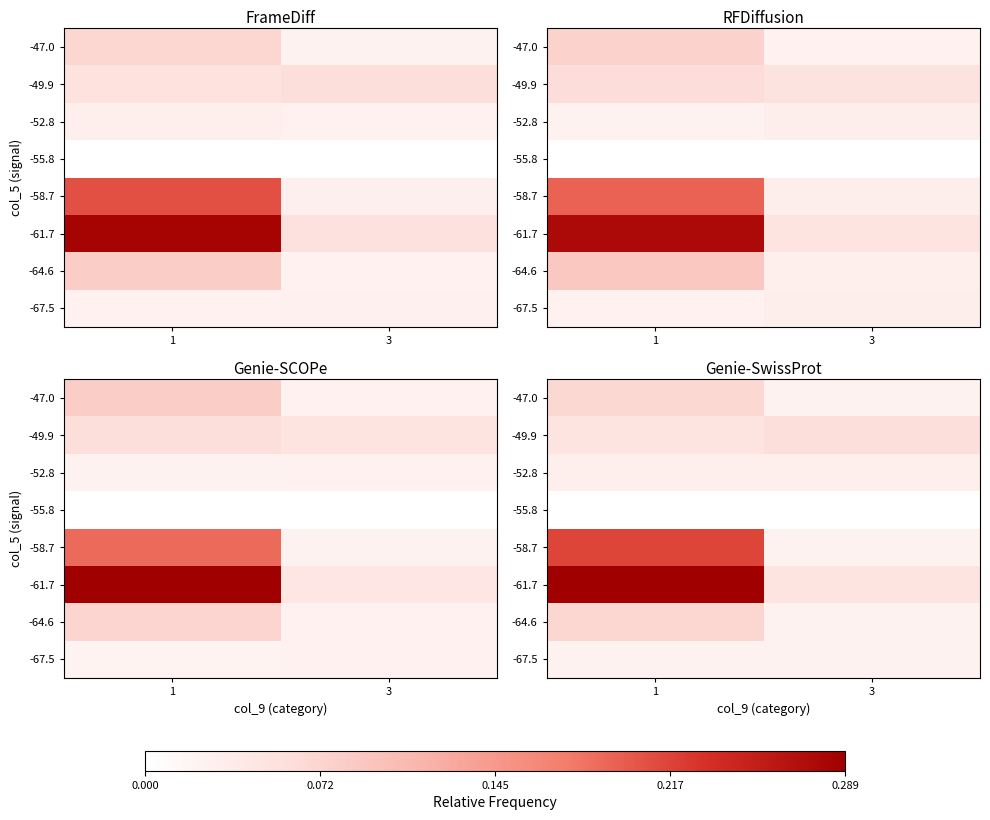

How many distinct data groups are displayed?

8